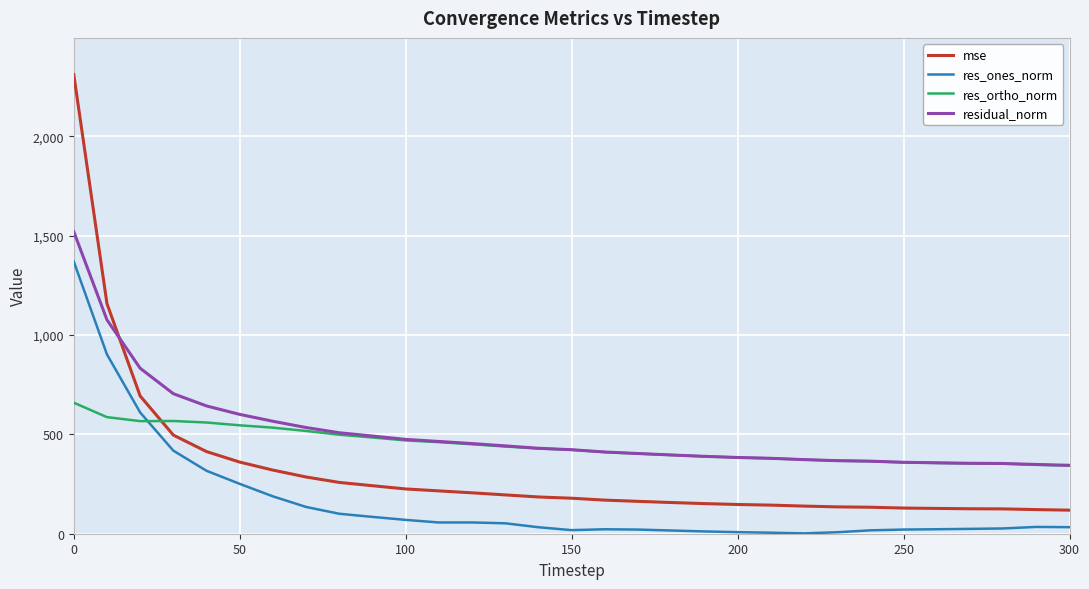

What is the greatest value displayed?

2309.8